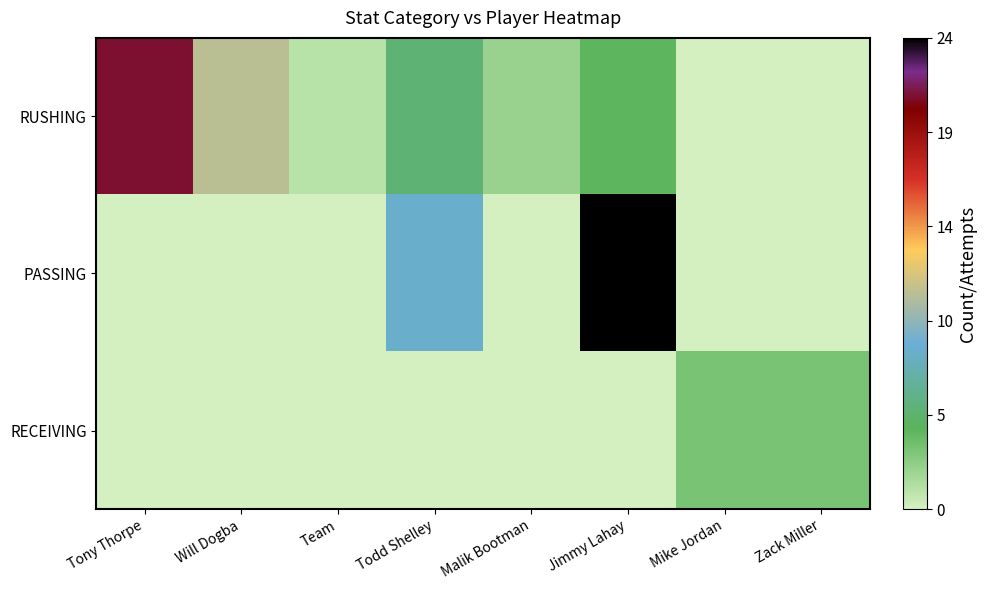

At how many categories does at least one series exceed 7?

4